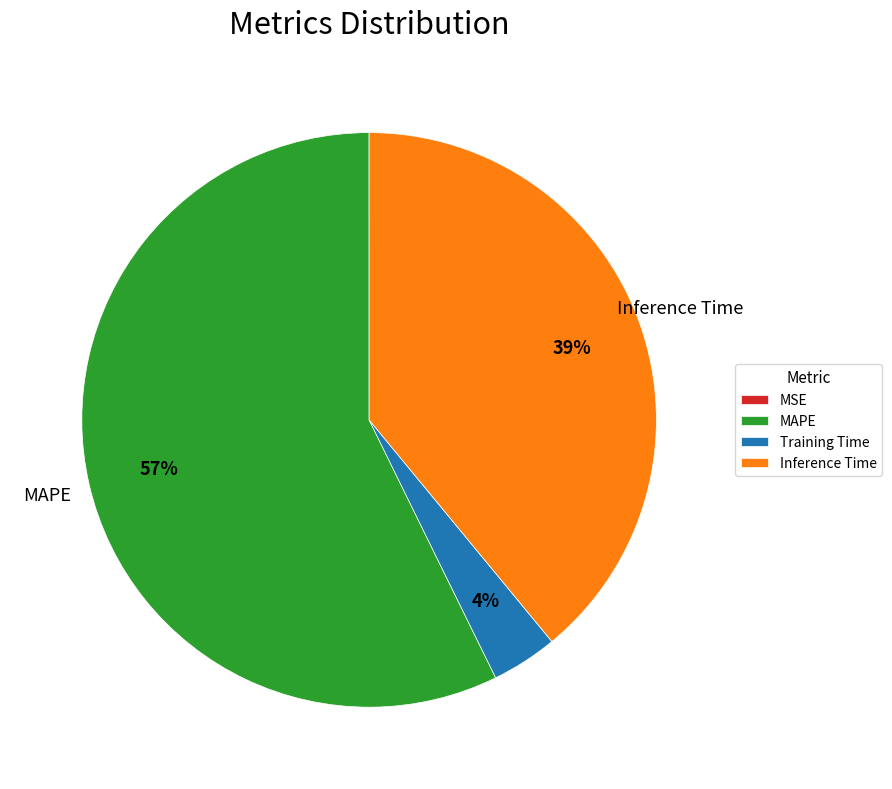

Which slice is the largest?

MAPE